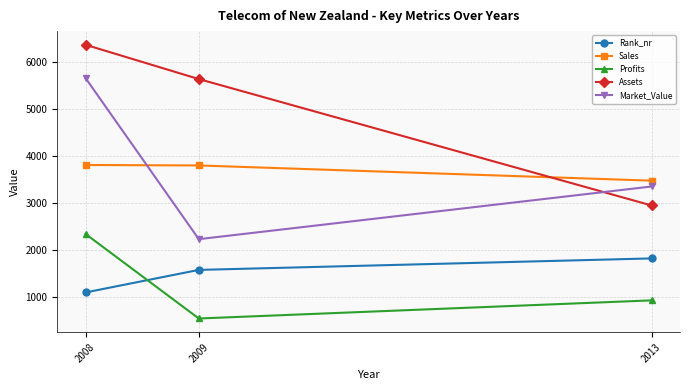

What is the minimum value for Market_Value?

2230.0